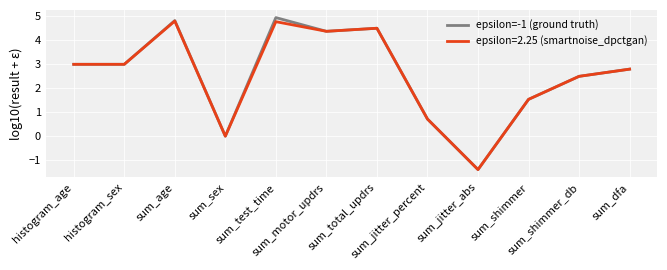

Which series has the widest spread of values?

epsilon=-1 (ground truth)